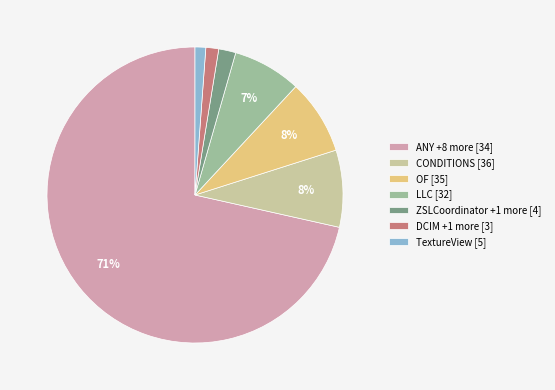

Do ZSLCoordinator +1 more [4] and ANY +8 more [34] together represent more than half of the pie?

Yes